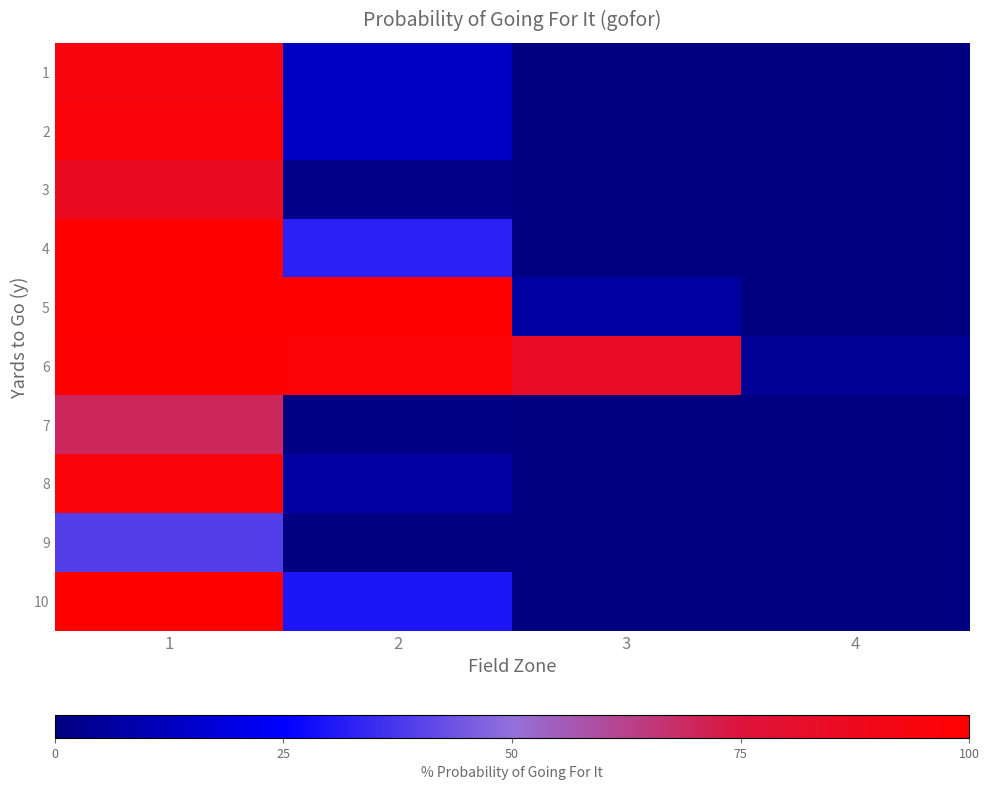

Reading left to right, extract all data points from this chart.

1: 1=0.9	2=0.1	3=0.0	4=0.0
2: 1=1.0	2=0.1	3=0.0	4=0.0
3: 1=0.9	2=0.0	3=0.0	4=0.0
4: 1=1.0	2=0.3	3=0.0	4=0.0
5: 1=1.0	2=1.0	3=0.1	4=0.0
6: 1=1.0	2=1.0	3=0.8	4=0.0
7: 1=0.7	2=0.0	3=0.0	4=0.0
8: 1=1.0	2=0.1	3=0.0	4=0.0
9: 1=0.4	2=0.0	3=0.0	4=0.0
10: 1=1.0	2=0.3	3=0.0	4=0.0